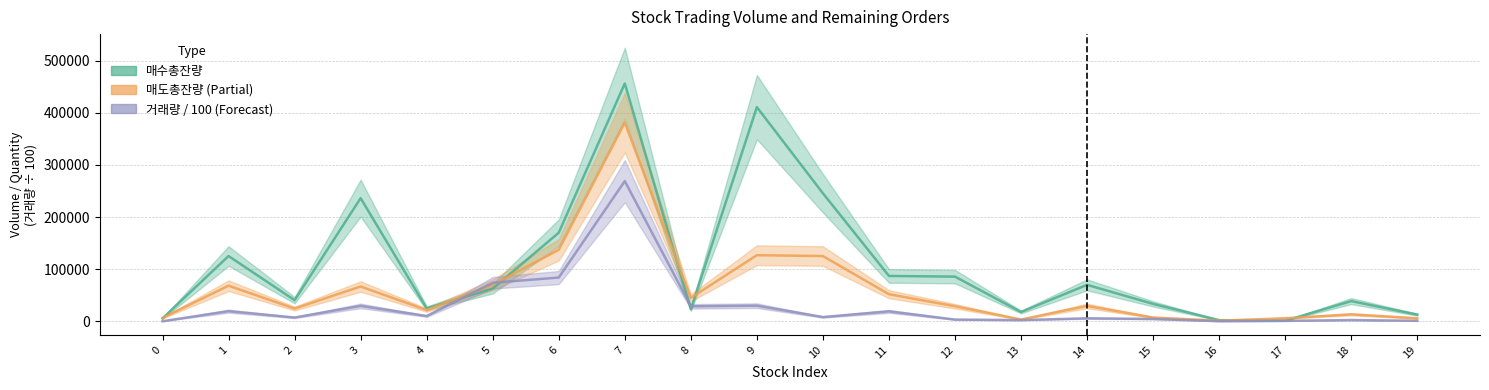

List the labels in order of 매수총잔량 value, largest first.

7, 9, 10, 3, 6, 1, 11, 12, 14, 5, 2, 18, 15, 4, 8, 13, 19, 0, 16, 17